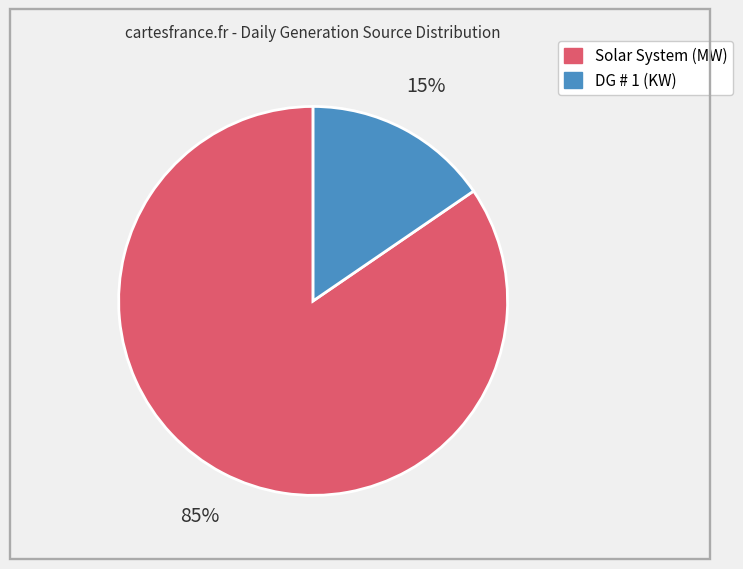

Is it true that DG # 1 (KW) is 28% of the pie?

False